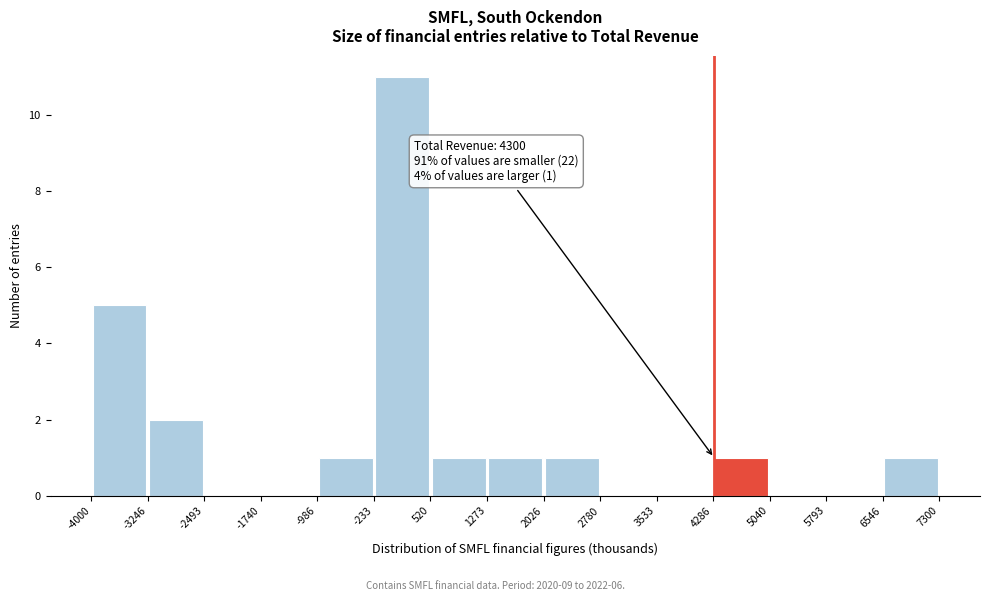

Which range on the x-axis has the tallest bar?

-233 to 520